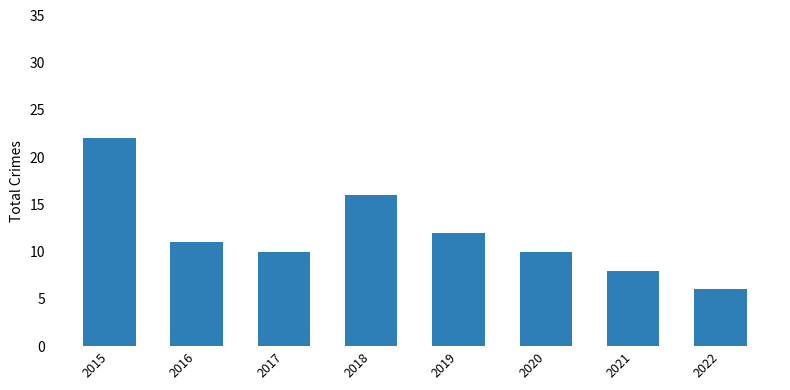

What is the change in value from 2015 to 2020?

-12